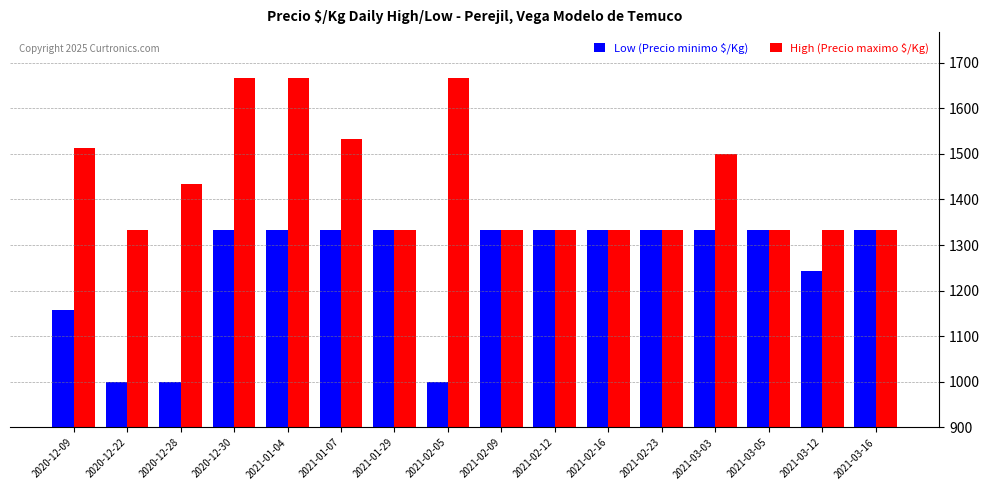

How many values in the Low (Precio minimo $/Kg) series are below 1333?

5